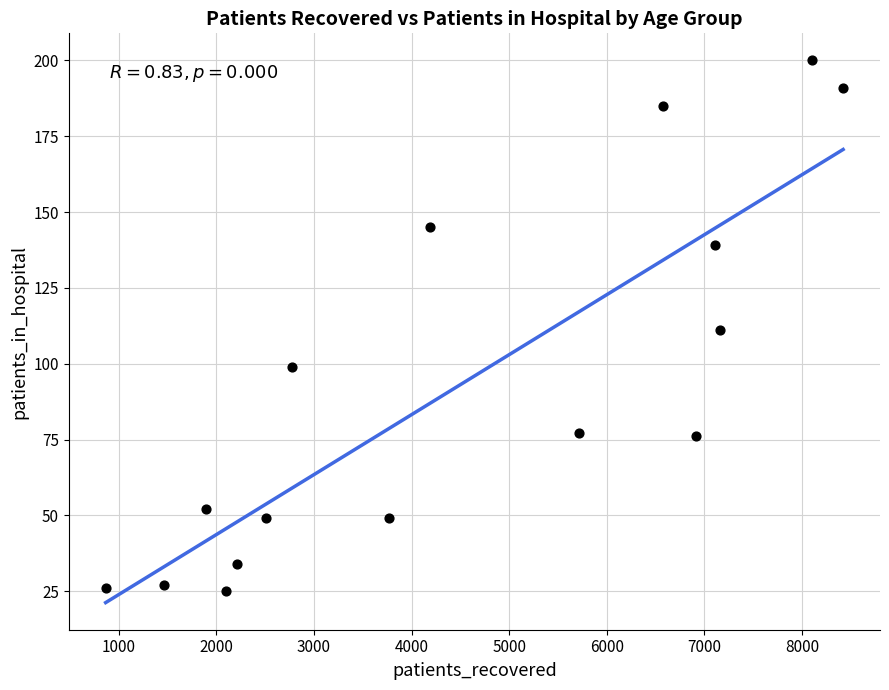

What is the range of Y values (max minus min)?

175